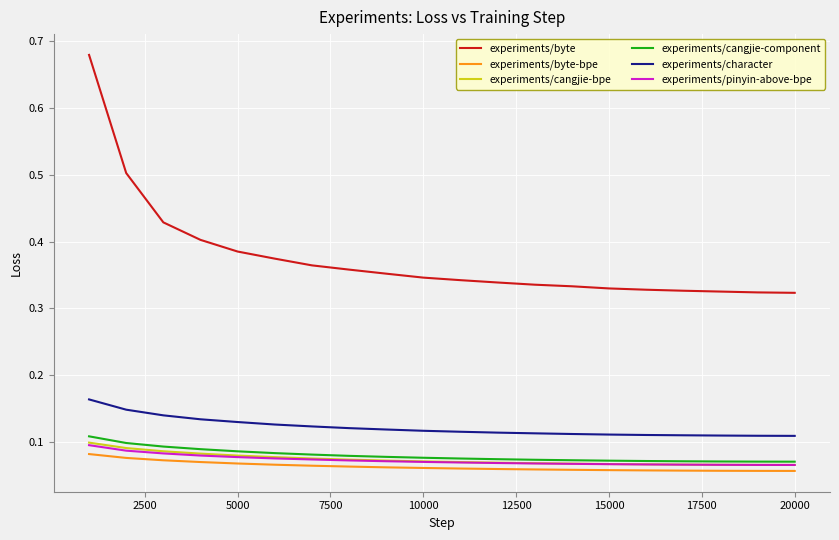

How many experiments/pinyin-above-bpe values are between 0 and 1?

20